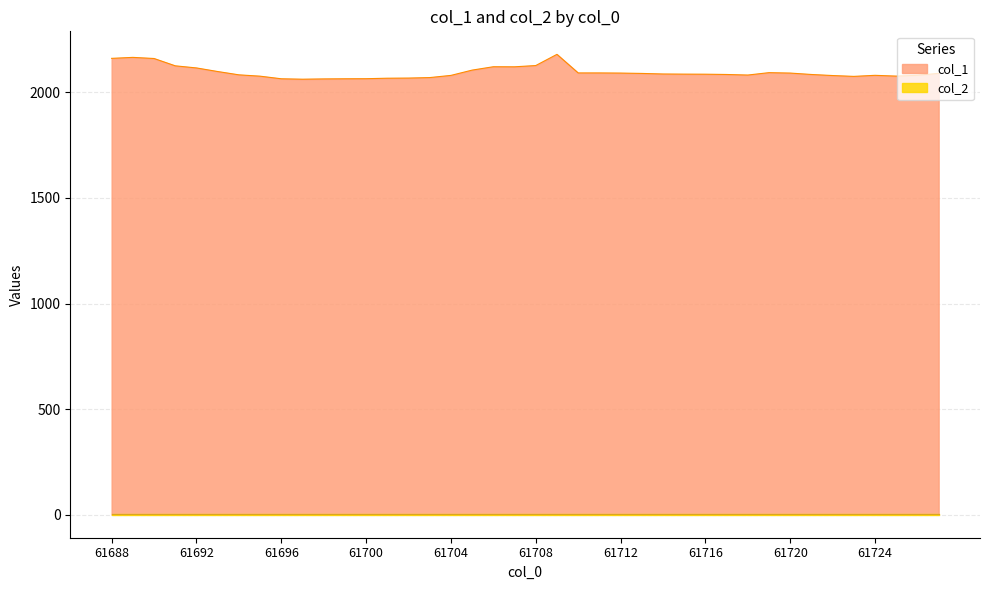

What is the sum of all values?

83776.3